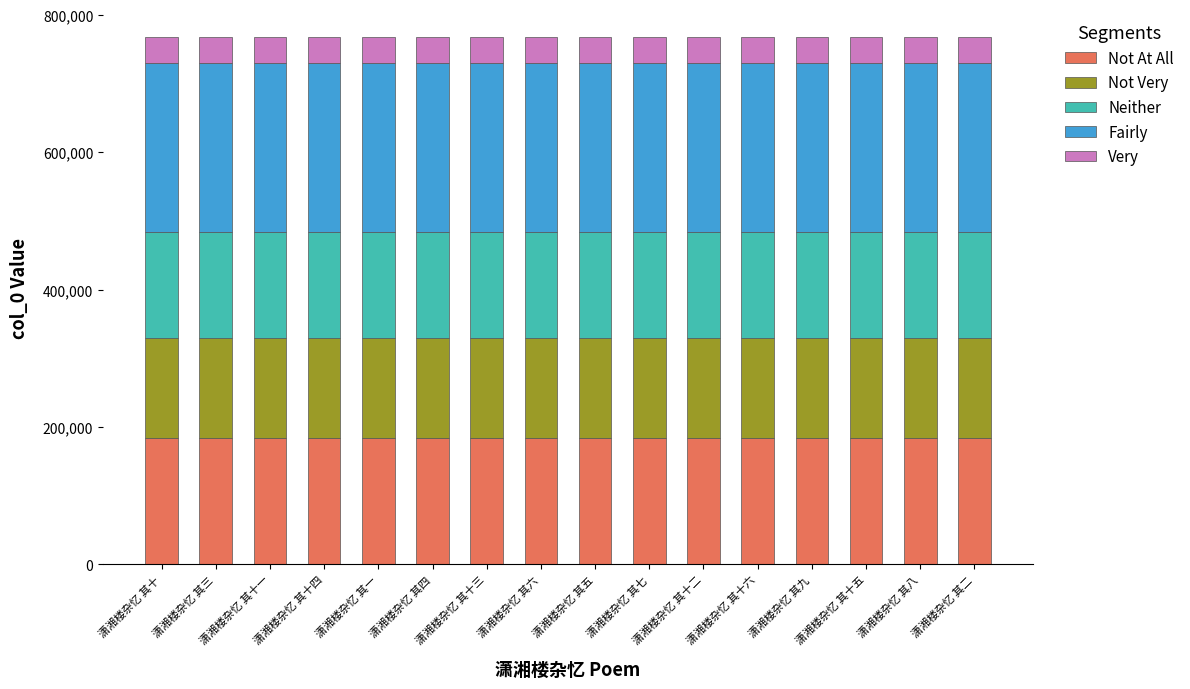

Is it true that Not At All equals 184206.5 at 潇湘楼杂忆 其六?

True